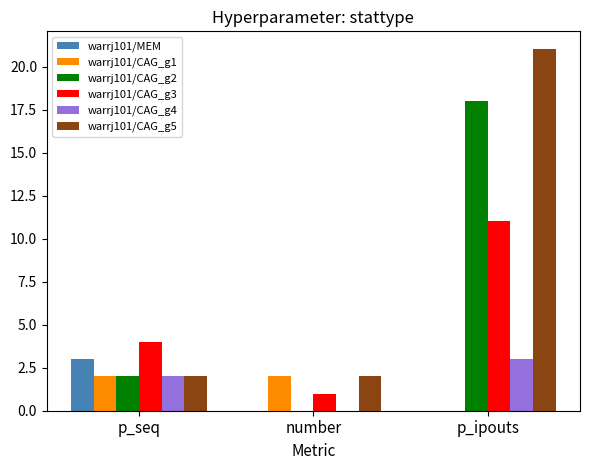

At which label does warrj101/CAG_g2 reach its peak?

p_ipouts